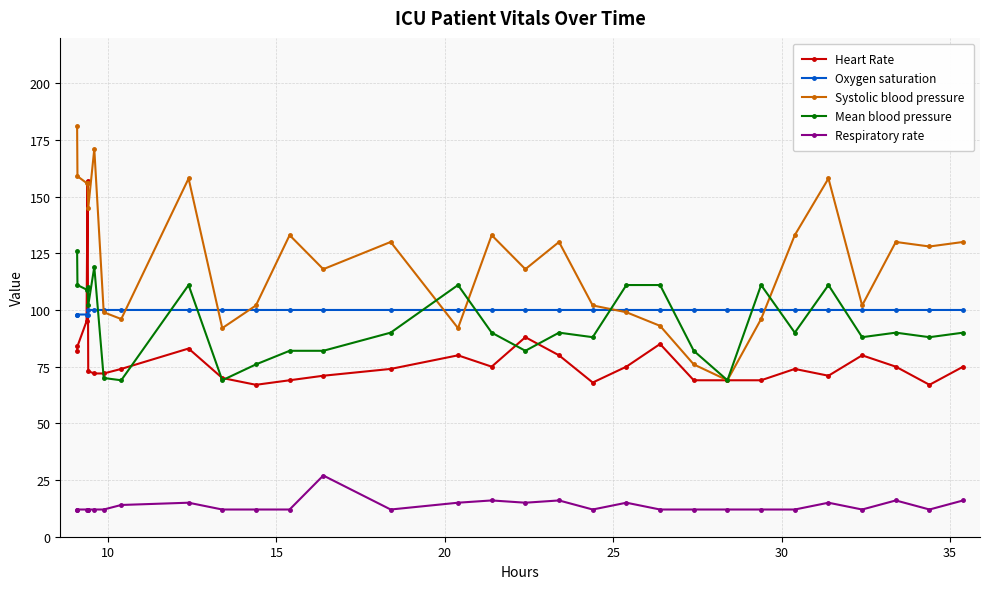

Which series has the largest total across all categories?

Systolic blood pressure